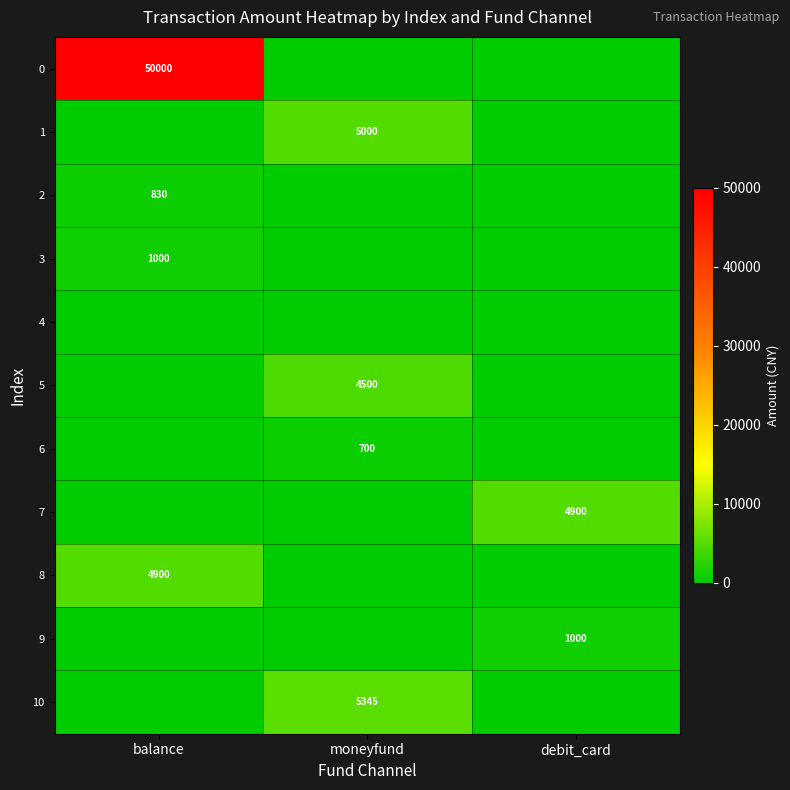

The 5 series shows 1038 at moneyfund. True or false?

False